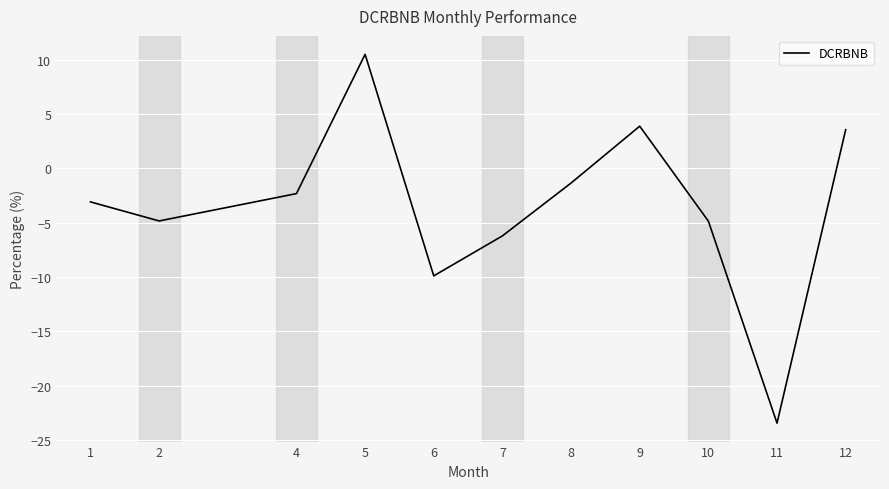

Reading left to right, what are all the values shown in this chart?

-3.1	-4.8	-2.3	10.5	-9.9	-6.2	-1.3	3.9	-4.8	-23.4	3.6